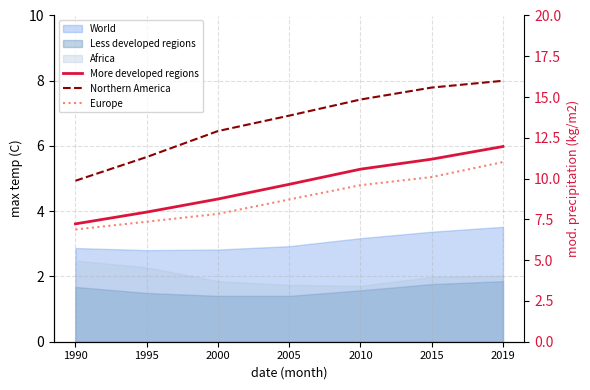

Which series has the largest total across all categories?

Northern America